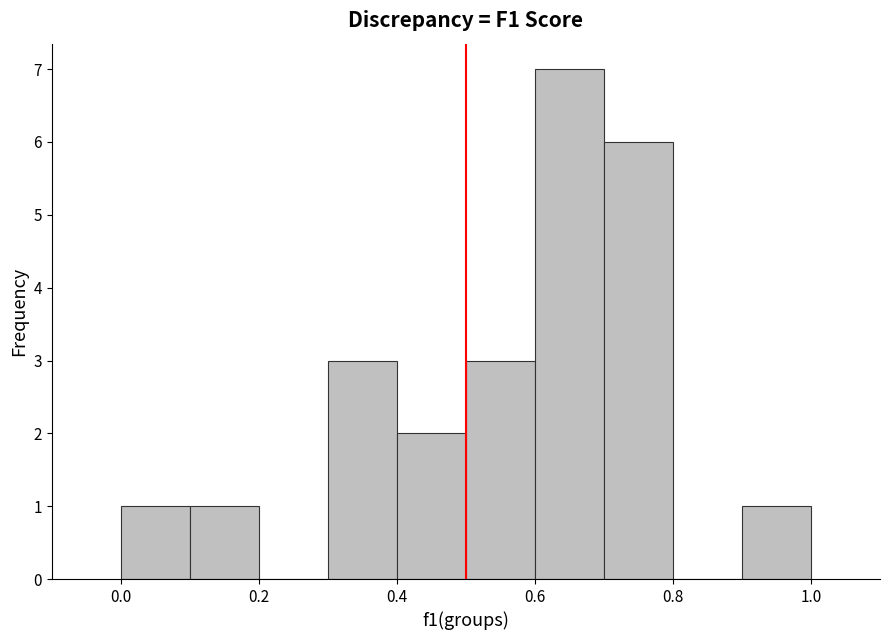

Over which range of the x-axis is the bar tallest?

0.6 to 0.7